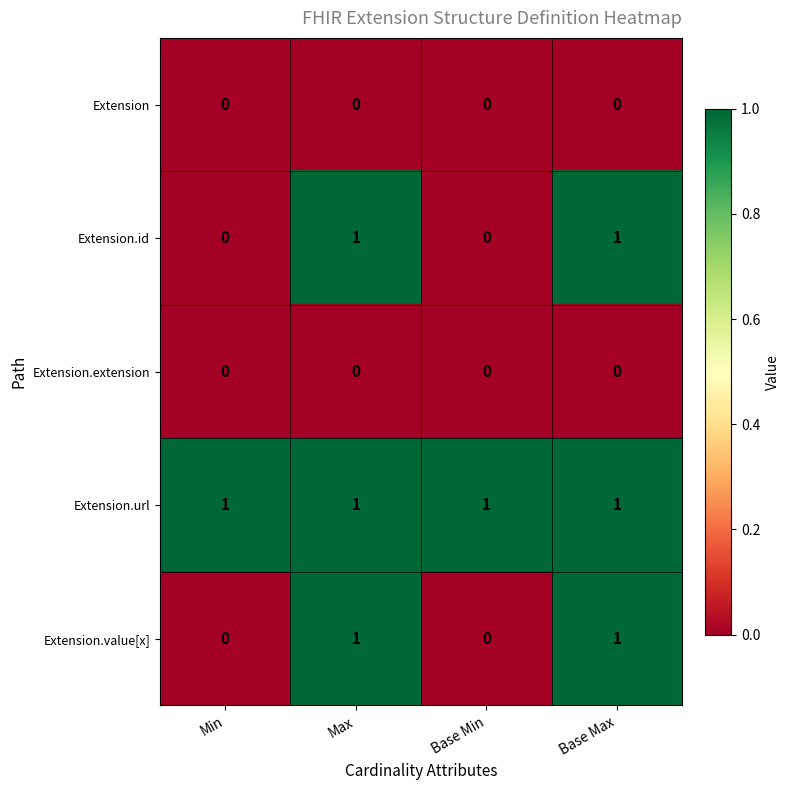

Which series has the largest total across all categories?

Extension.url